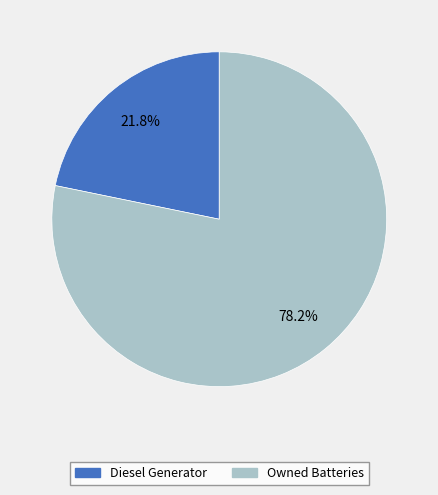

Is there any slice that represents more than half of the pie?

Yes